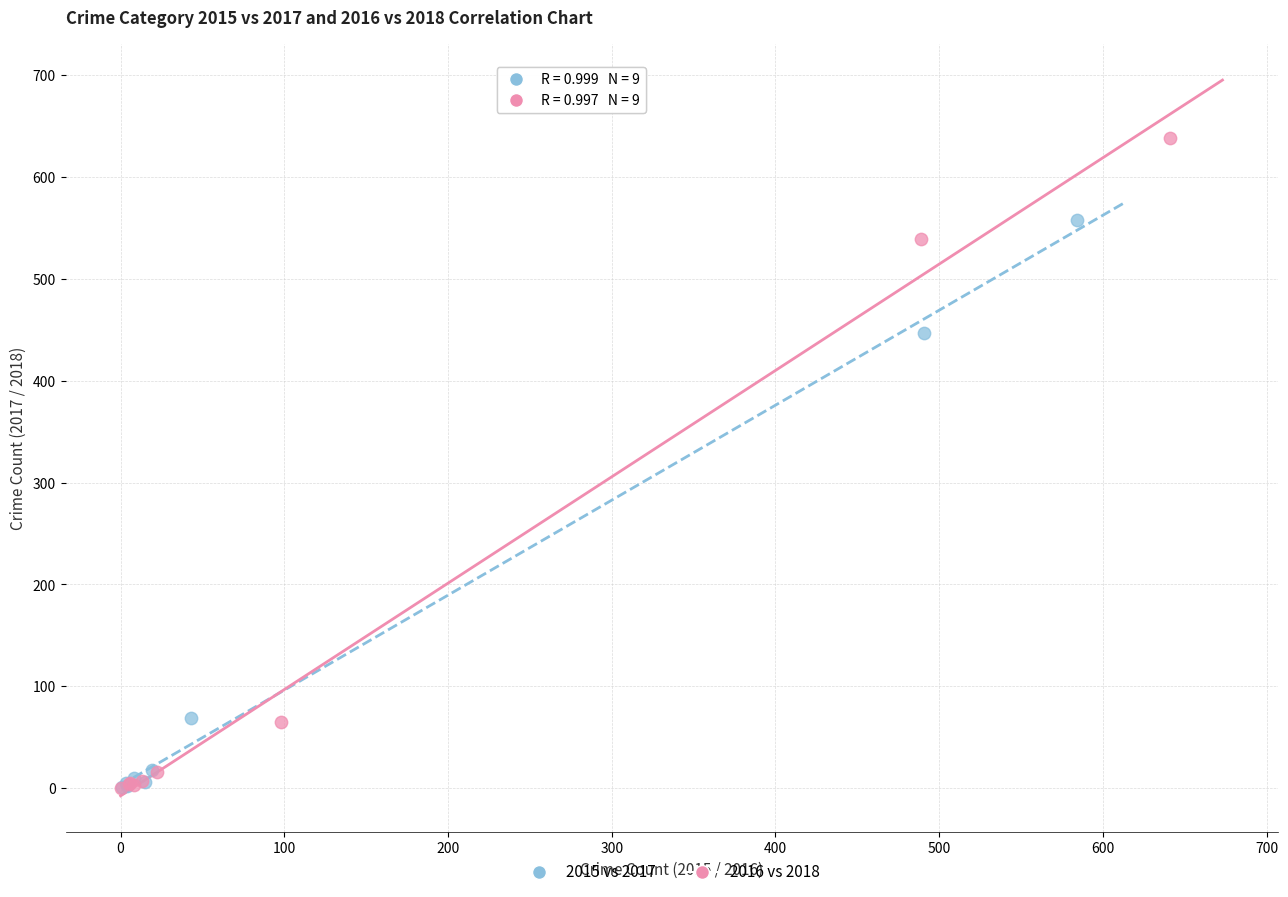

Which series has the largest Y range (max minus min)?

2016 vs 2018